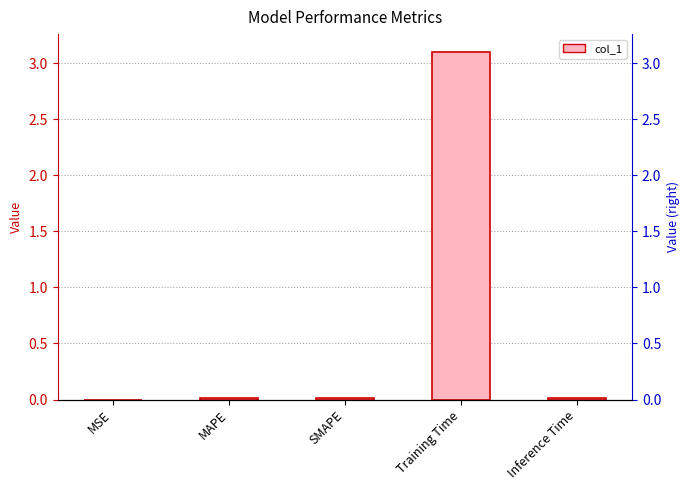

What is the maximum value shown in the chart?

3.1